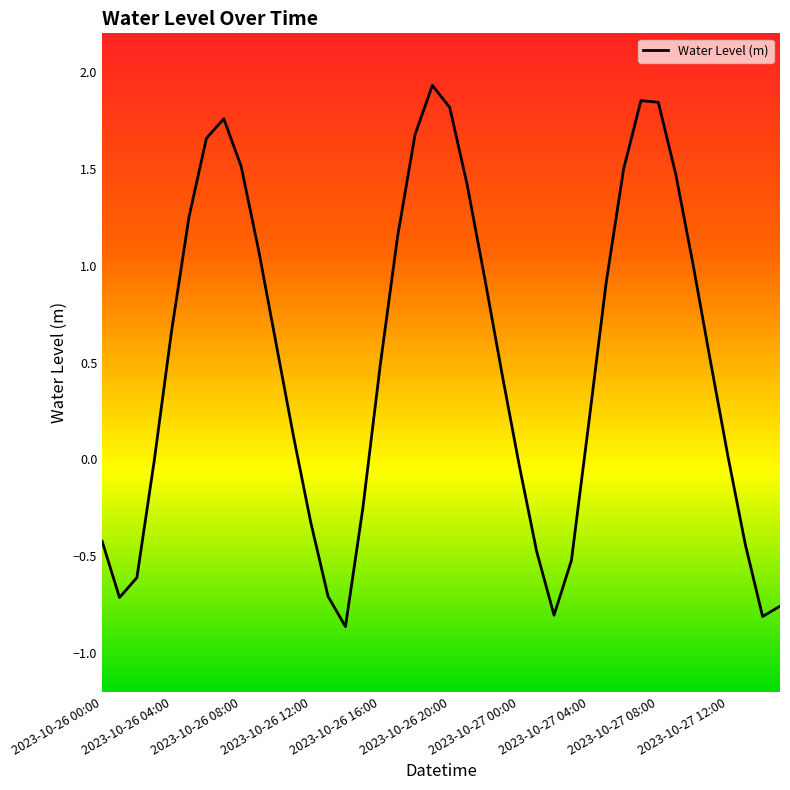

What is the difference between the maximum and minimum values?

2.8